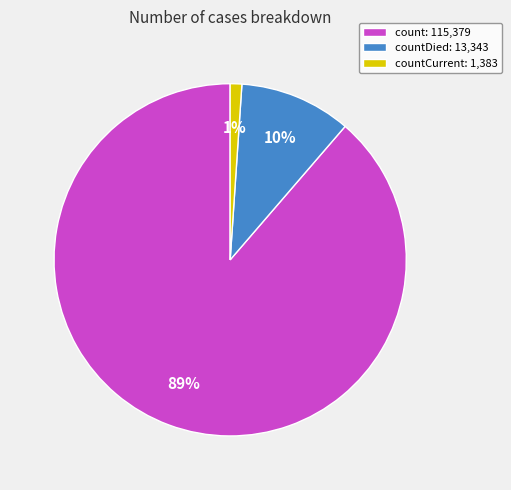

To the nearest percent, what is the average slice percentage?

33%